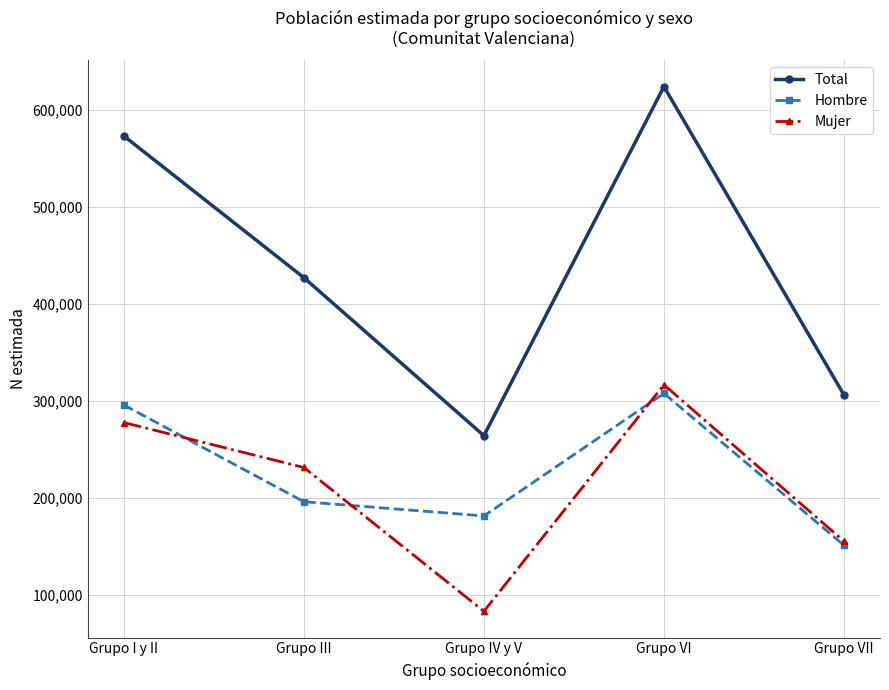

Reading left to right, list all the values displayed in this chart.

Total: 572938	426833	263913	623828	305819
Hombre: 295523	195772	181113	307450	150836
Mujer: 277416	231062	82800	316378	154983